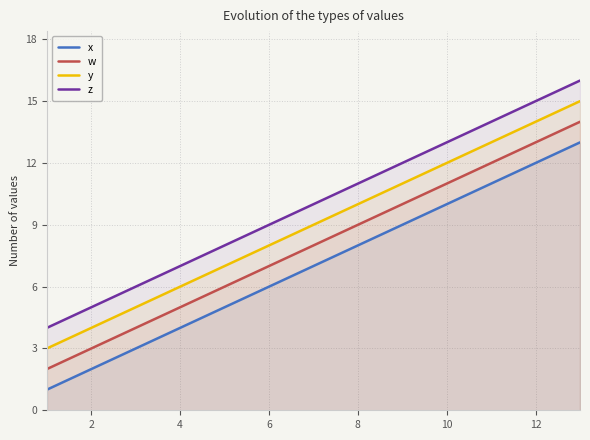

True or false: z and x cross at least once.

False